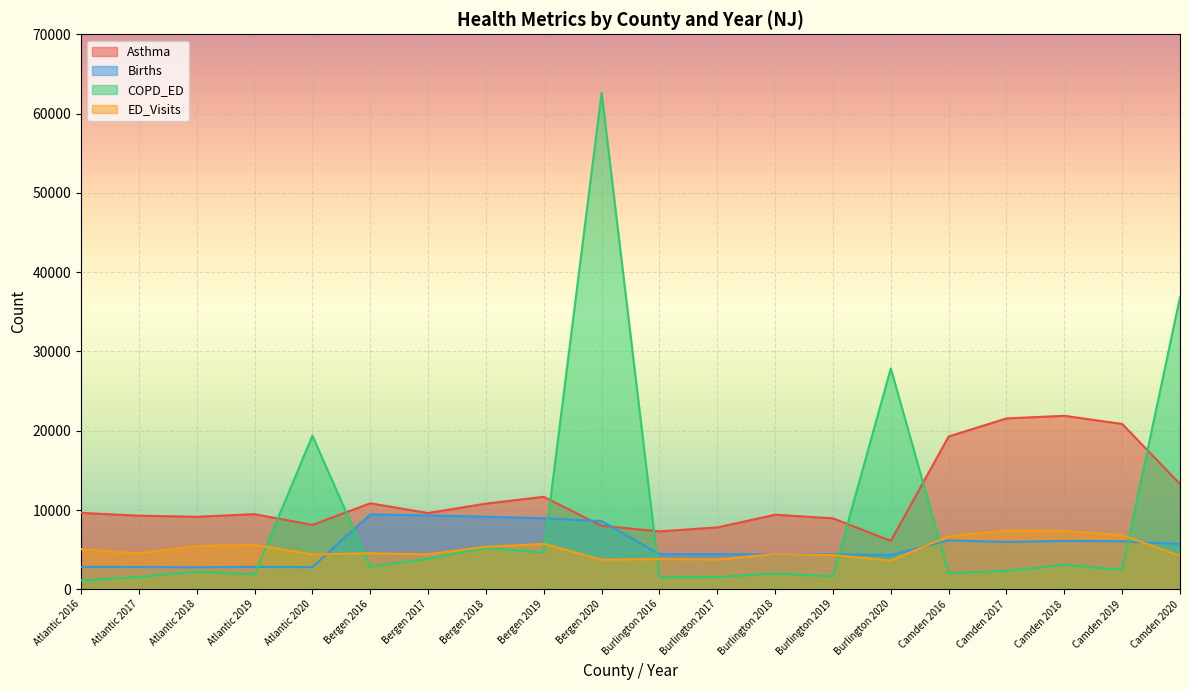

Where is the first local maximum for Births?

Atlantic 2019